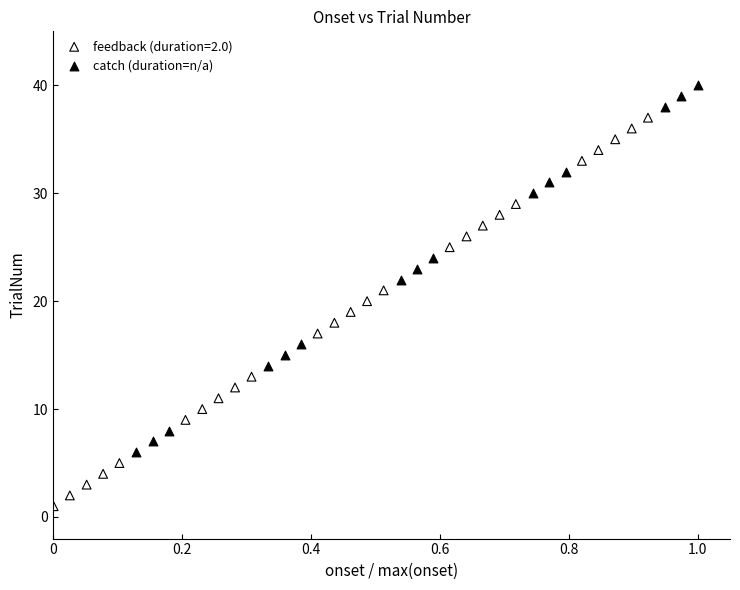

Which series contains the highest Y value?

catch (duration=n/a)